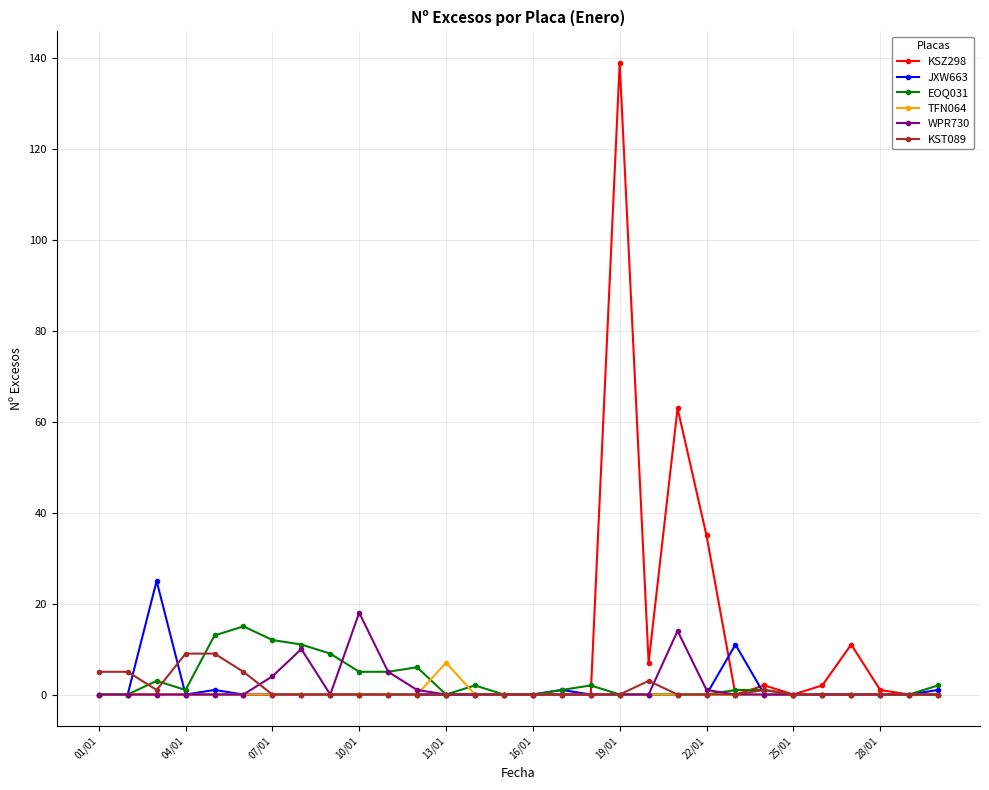

Count the number of data series in this chart.

6